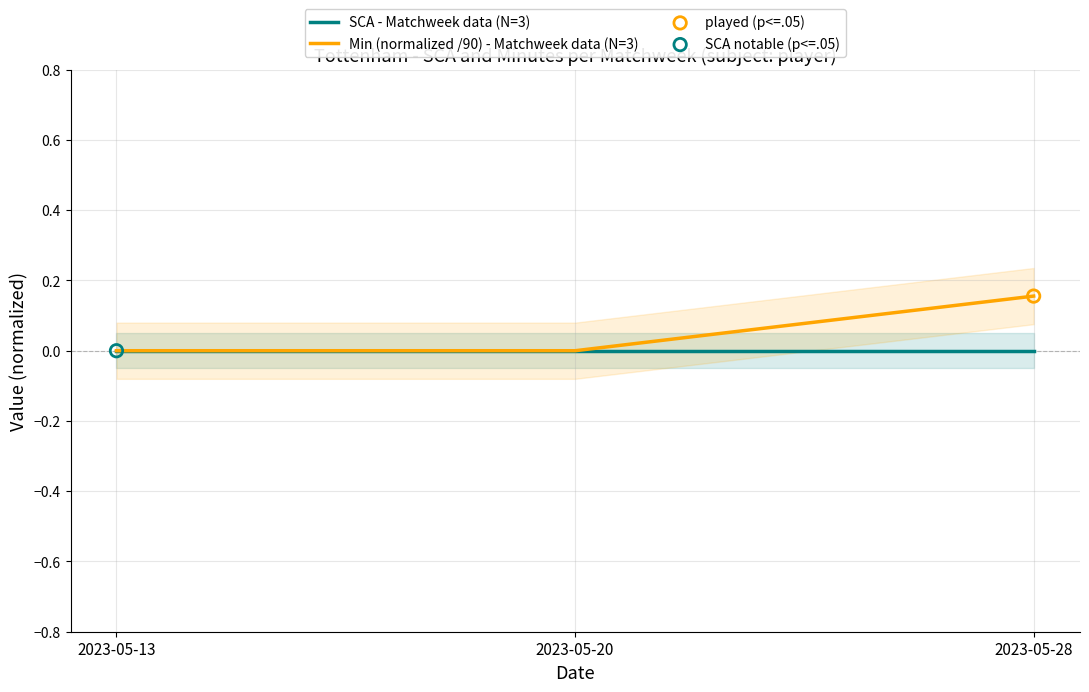

Which series has the largest total across all categories?

Min (normalized /90) - Matchweek data (N=3)